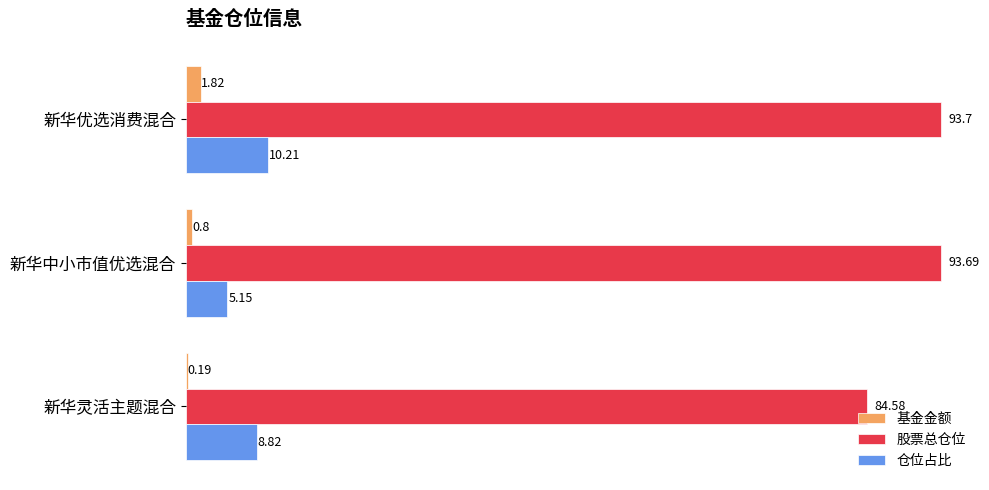

At which category does the chart reach its peak across all series?

新华优选消费混合